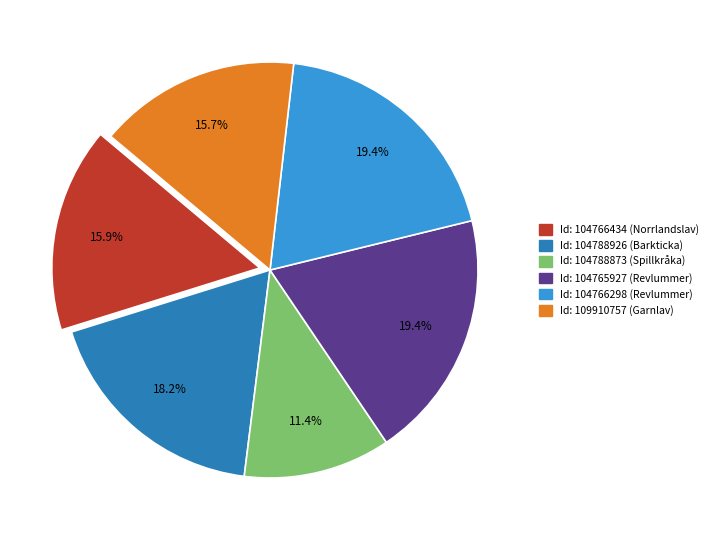

Is there any slice that represents more than half of the pie?

No